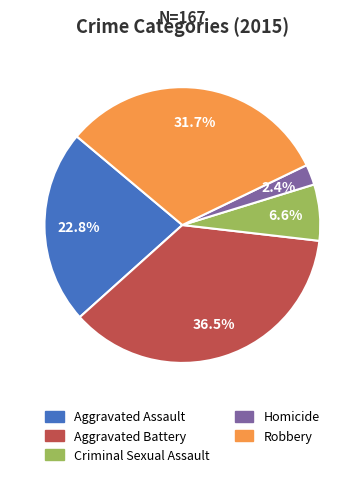

Is it true that Aggravated Assault is 23% of the pie?

True